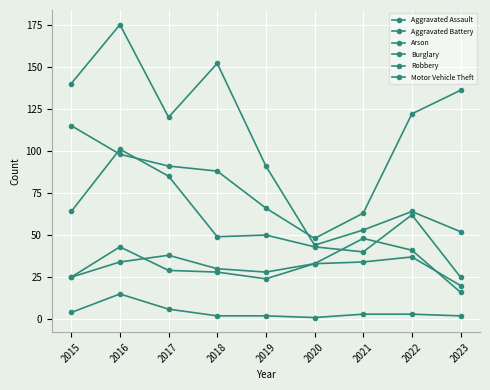

At which label does Aggravated Assault reach its peak?

2021